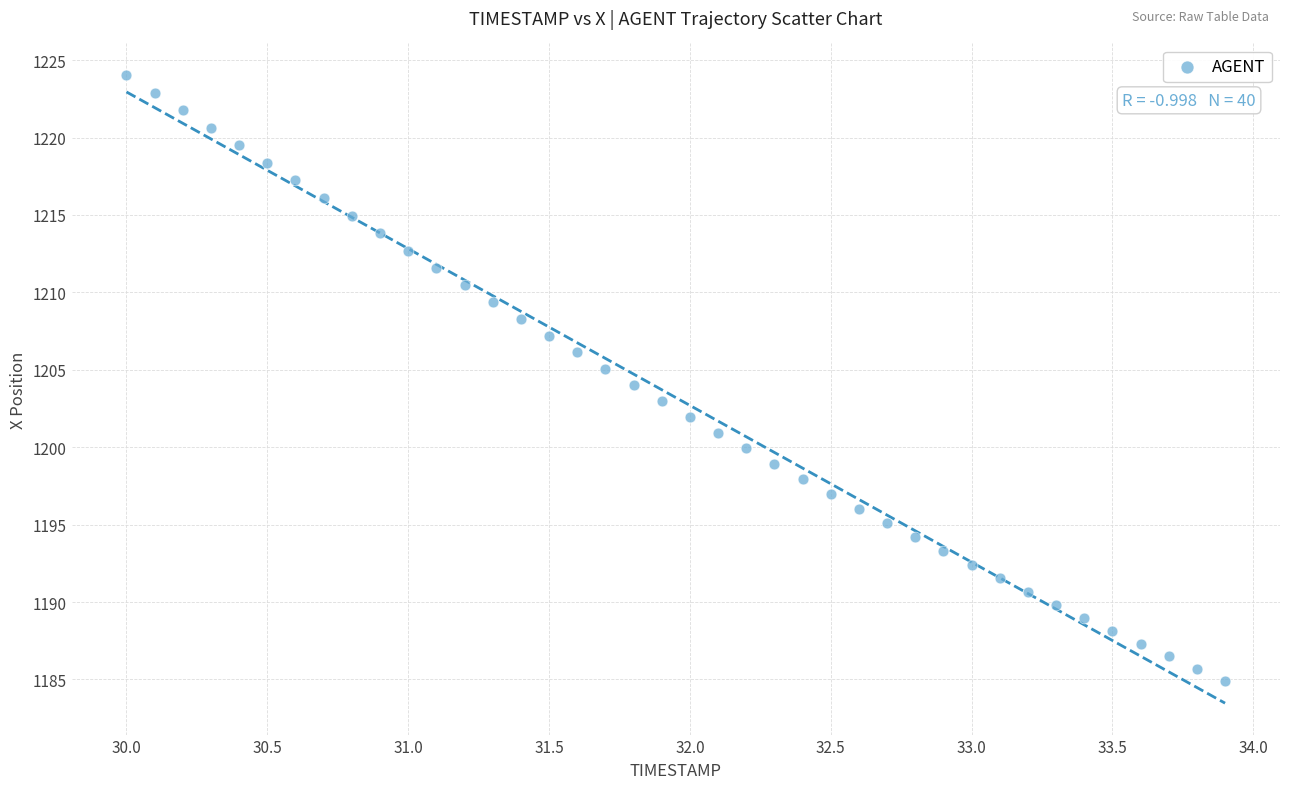

What is the range of X values (max minus min)?

3.9